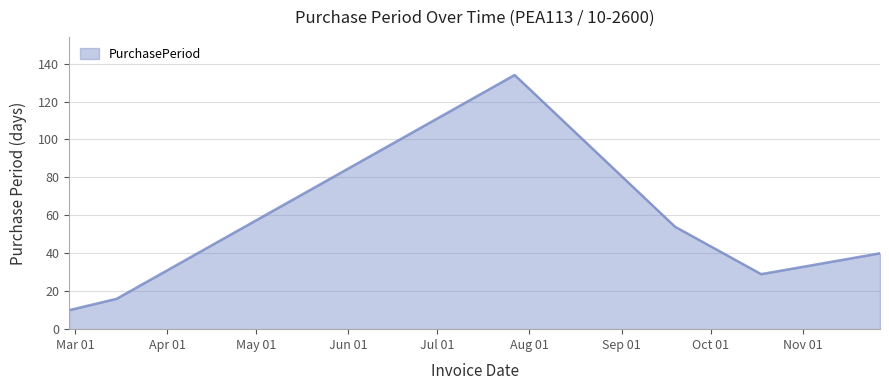

Count the number of data series in this chart.

1